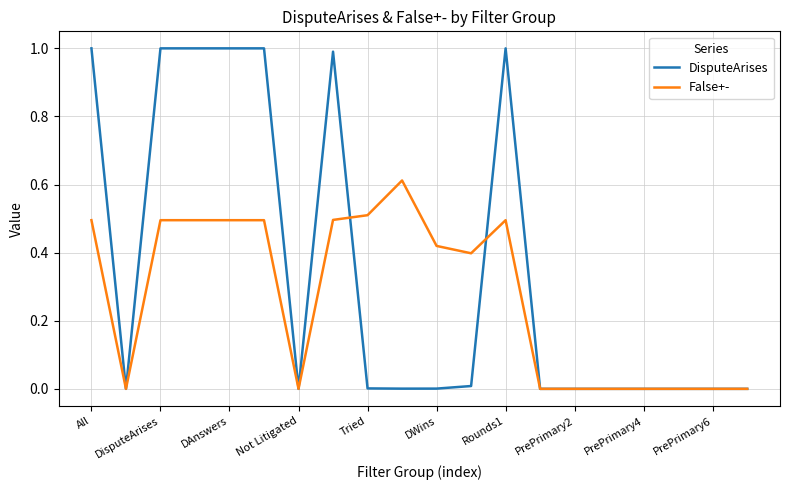

Which series has the widest spread of values?

DisputeArises